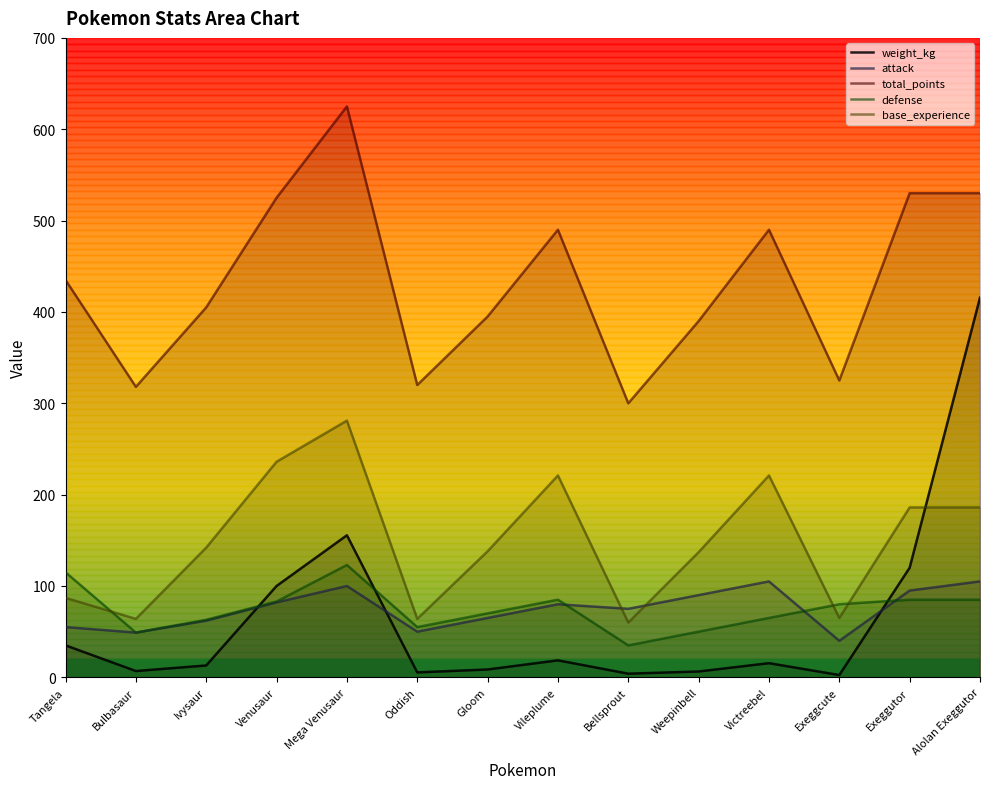

What is the total value across all series at Exeggutor?

1016.0